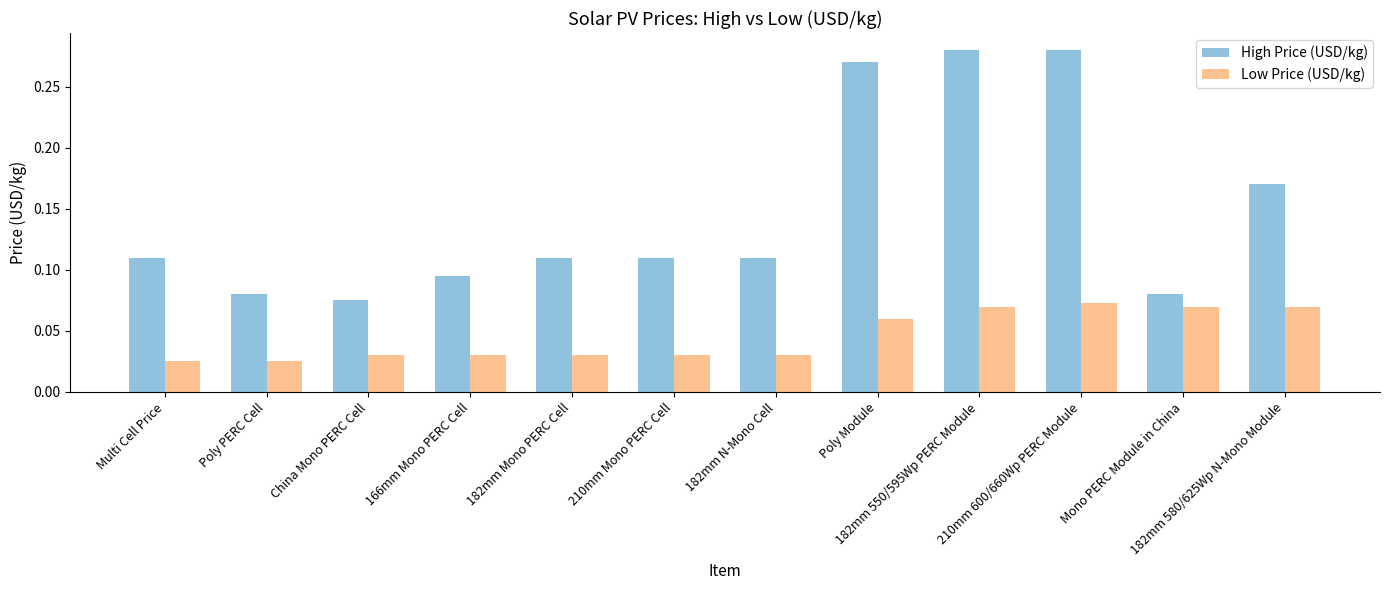

Is the value of Low Price (USD/kg) at Multi Cell Price greater than the value of High Price (USD/kg) at 210mm Mono PERC Cell?

No